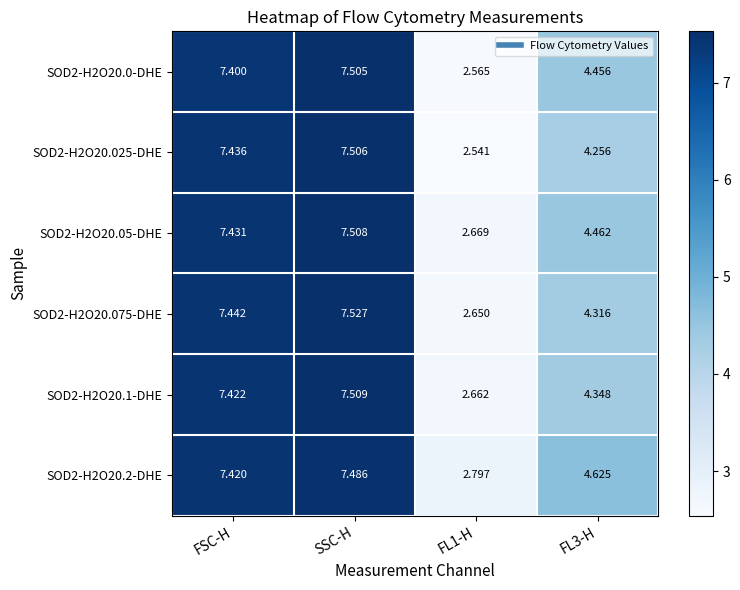

How many distinct data groups are displayed?

6